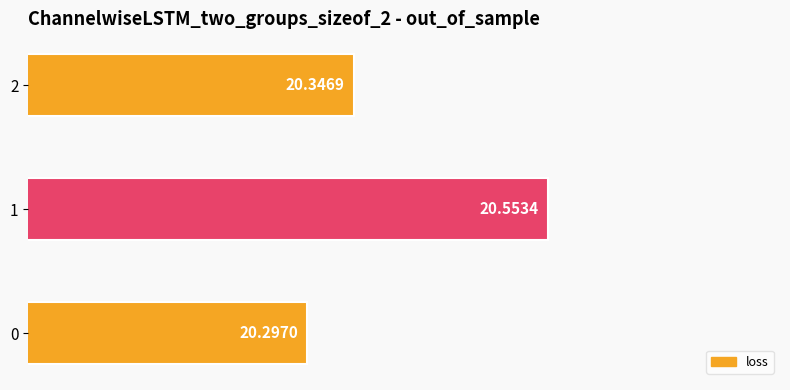

What is the maximum value shown in the chart?

20.6